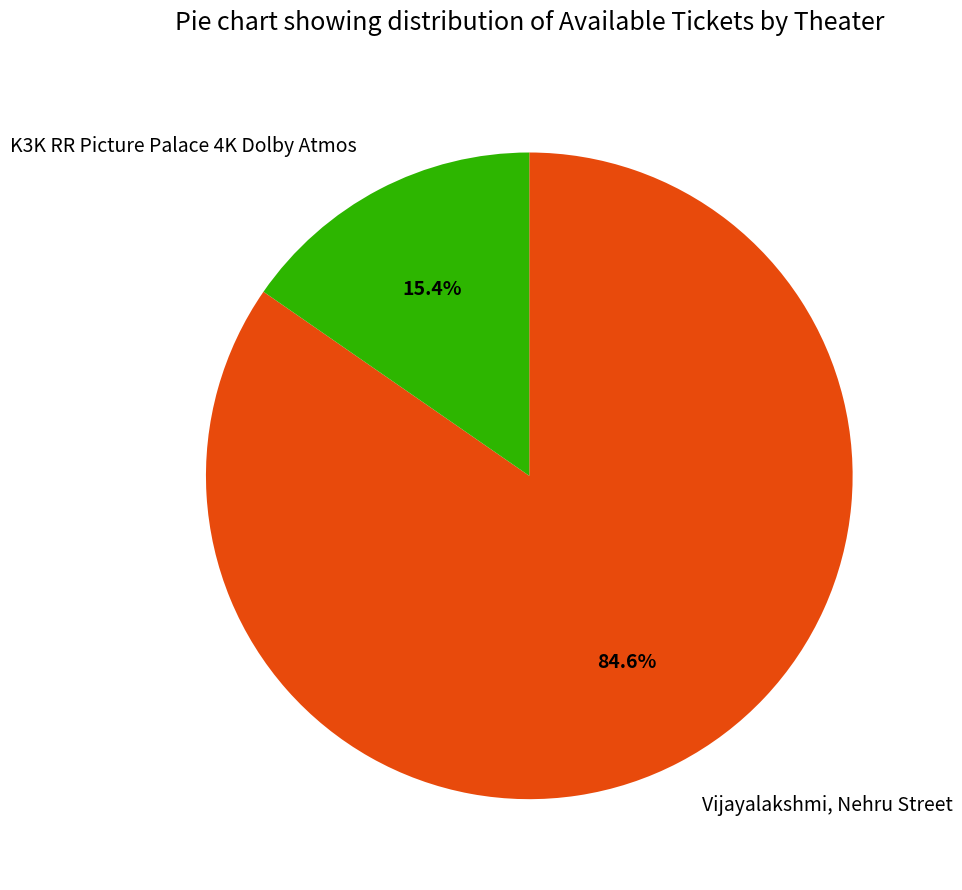

What is the total percentage of Vijayalakshmi, Nehru Street and K3K RR Picture Palace 4K Dolby Atmos?

100.0%